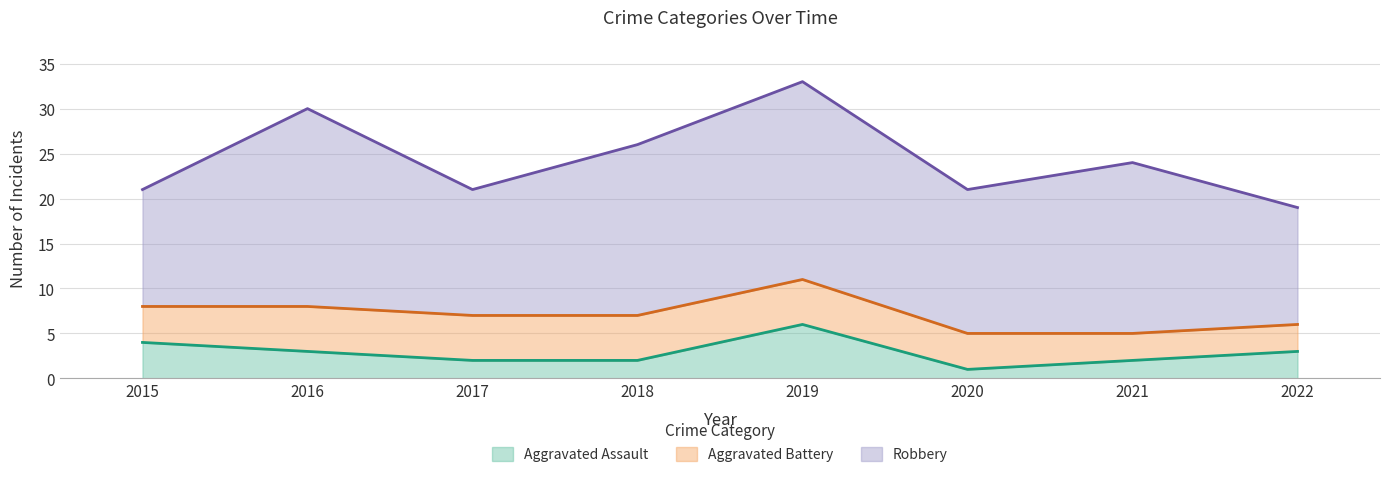

Between which two adjacent categories do Aggravated Battery and Aggravated Assault first intersect?

2018 and 2019